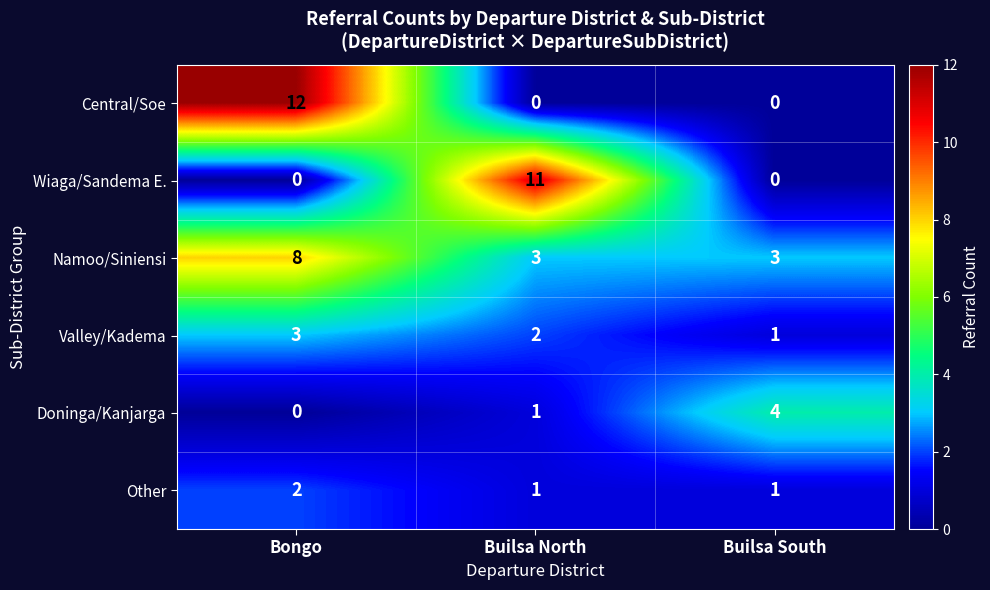

What is the sum of the Doninga/Kanjarga values at Builsa South and Bongo?

4